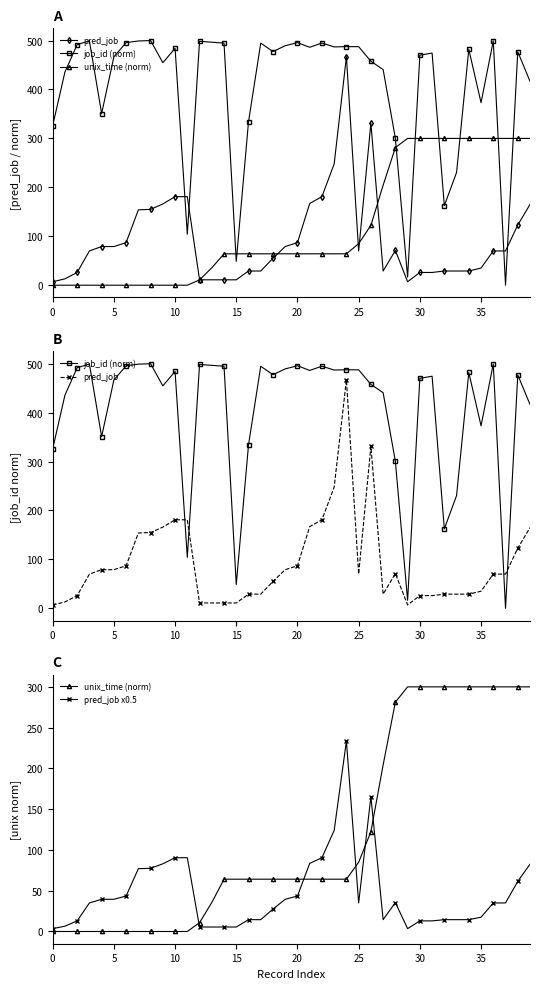

Which has a higher value, 24 or 25?

24